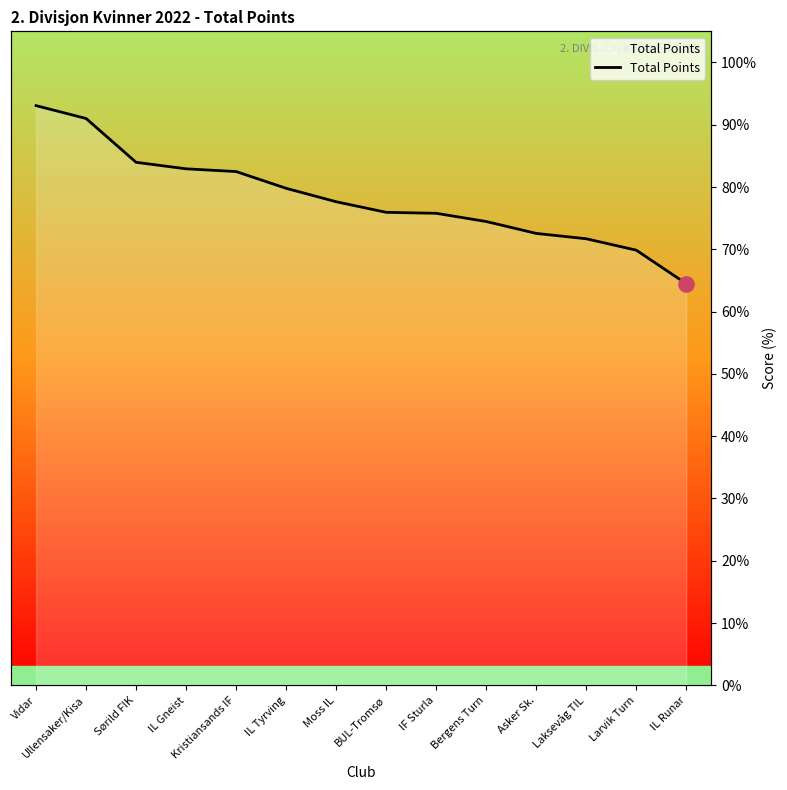

What is the ratio of the value at Moss IL to the value at IL Runar?

1.2